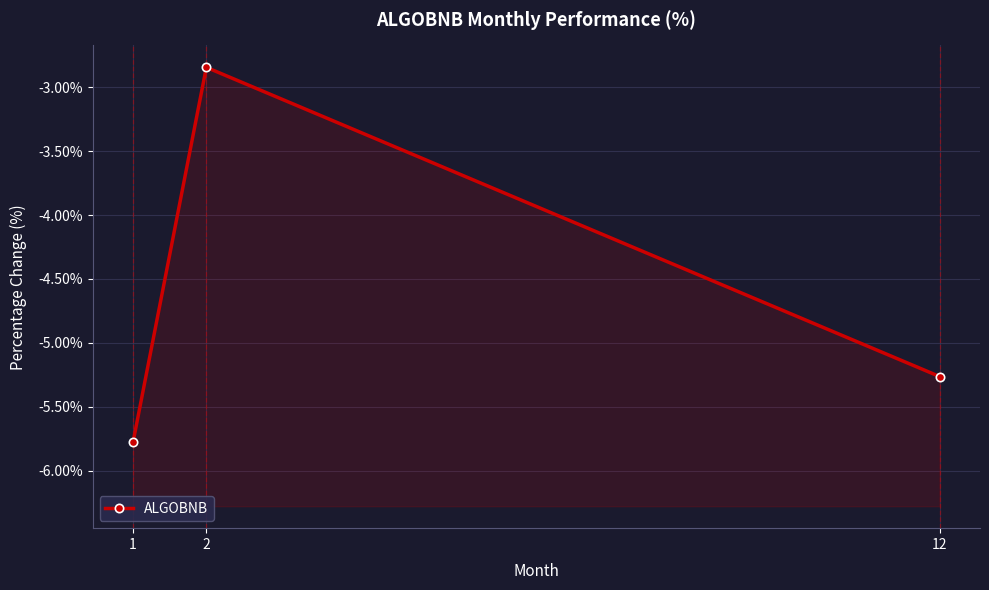

What is the sum of all values?

-13.9